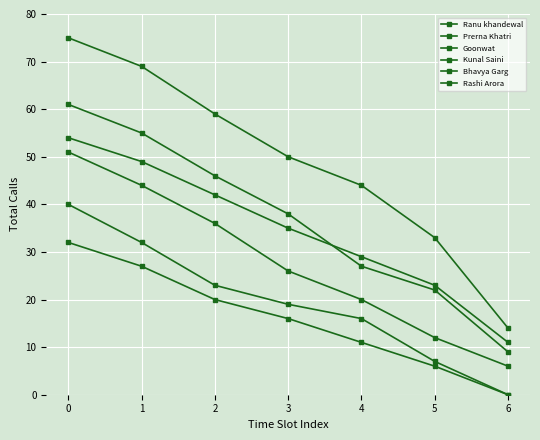

How many values in Rashi Arora are above zero?

6